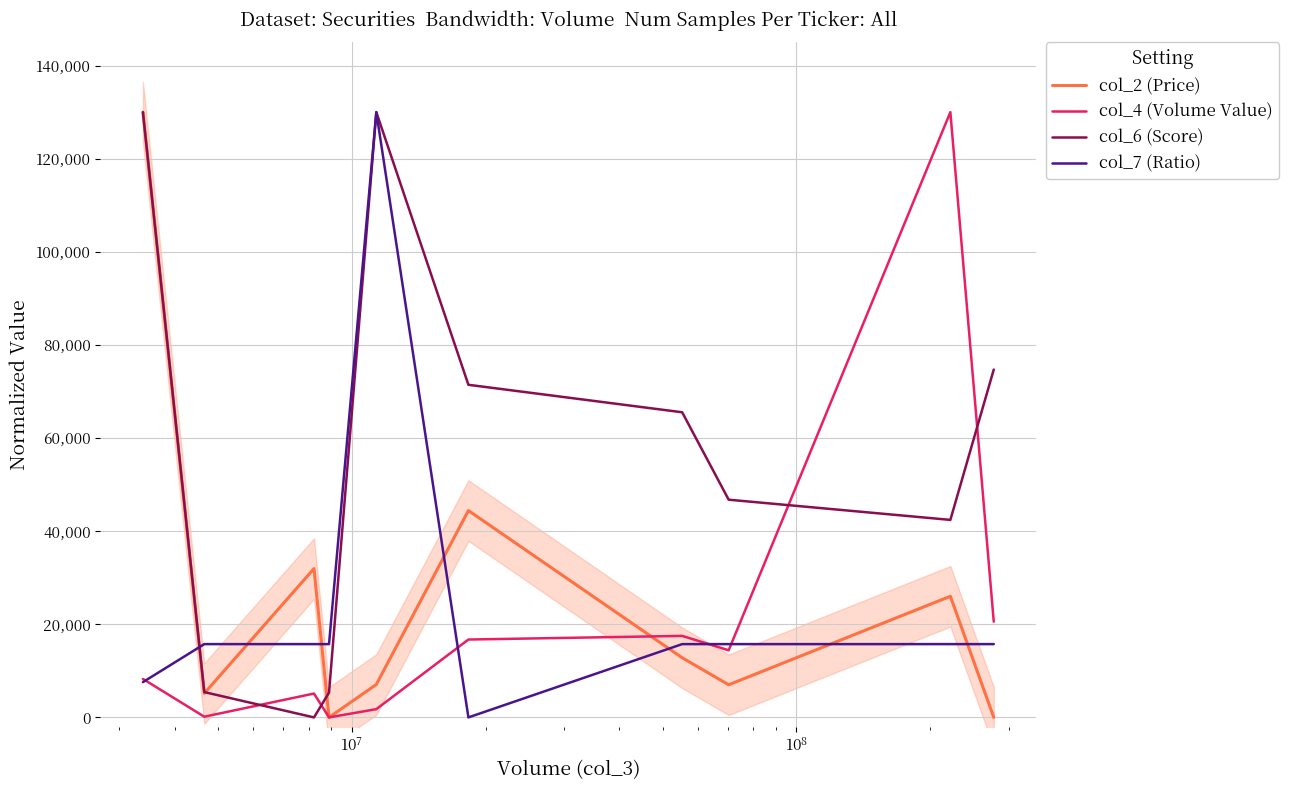

Is this an area chart (filled region under the line)?

No